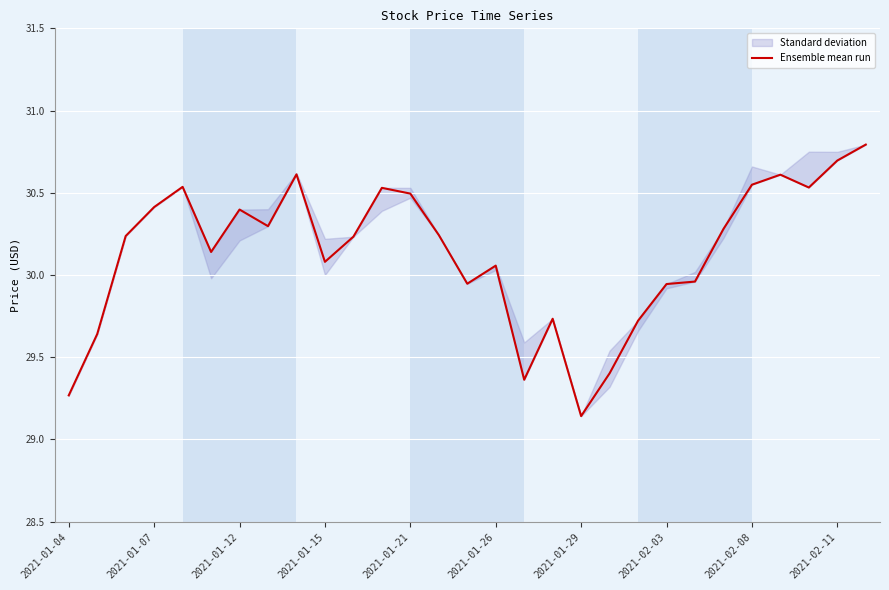

Which has a higher value, 14 or 22?

22